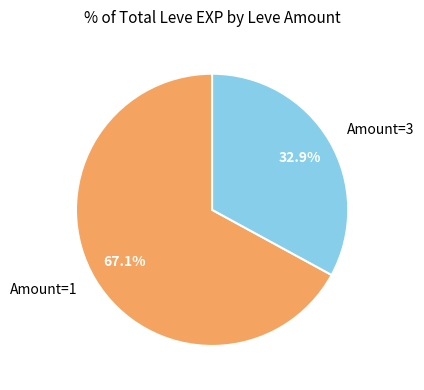

Combined, do Amount=1 and Amount=3 account for over 50%?

Yes